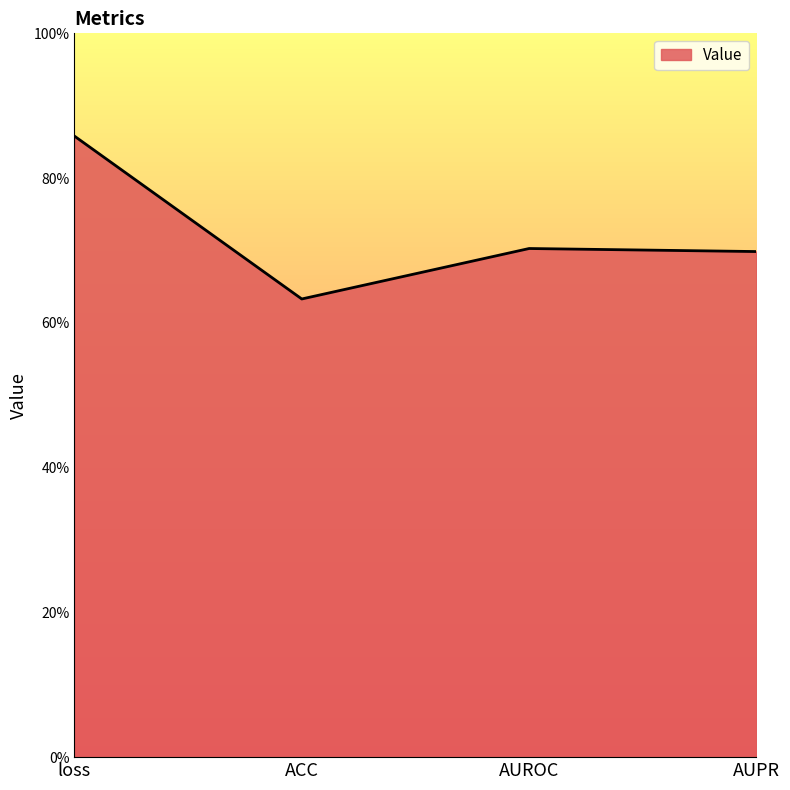

At which category does the chart reach its minimum across all series?

ACC